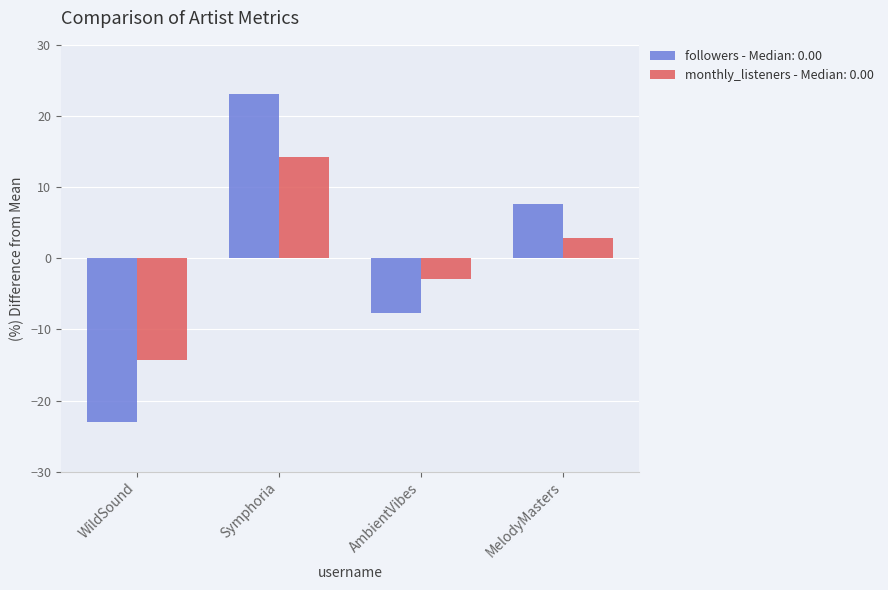

Reading left to right, transcribe all the data shown in this chart.

followers - Median: 0.00: WildSound=-23.1	Symphoria=23.1	AmbientVibes=-7.7	MelodyMasters=7.7
monthly_listeners - Median: 0.00: WildSound=-14.3	Symphoria=14.3	AmbientVibes=-2.9	MelodyMasters=2.9